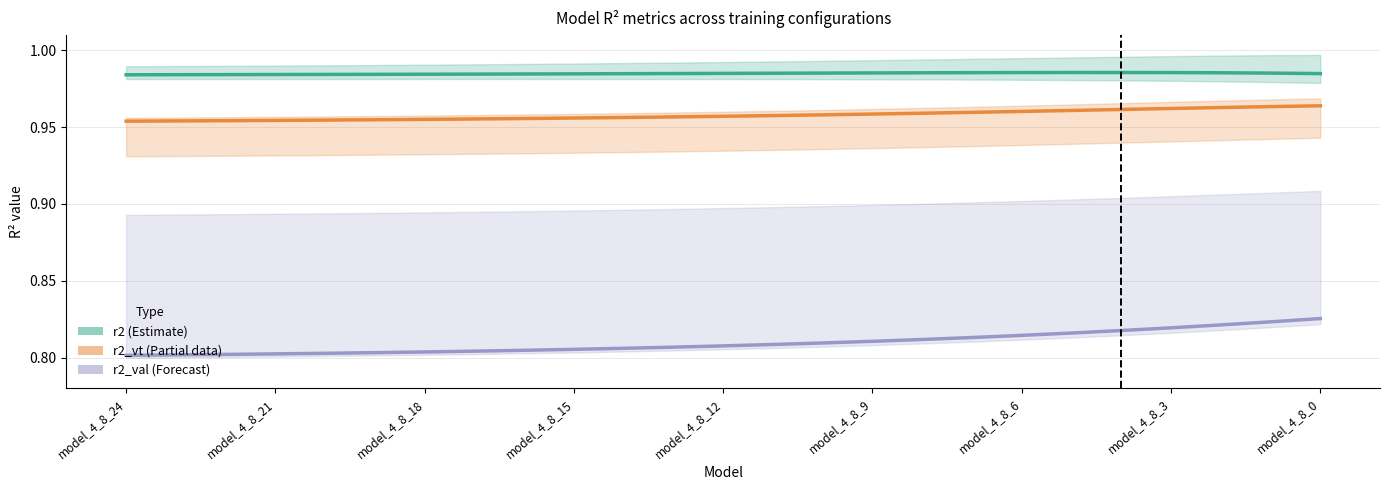

What is the maximum value for r2 (Estimate)?

1.0